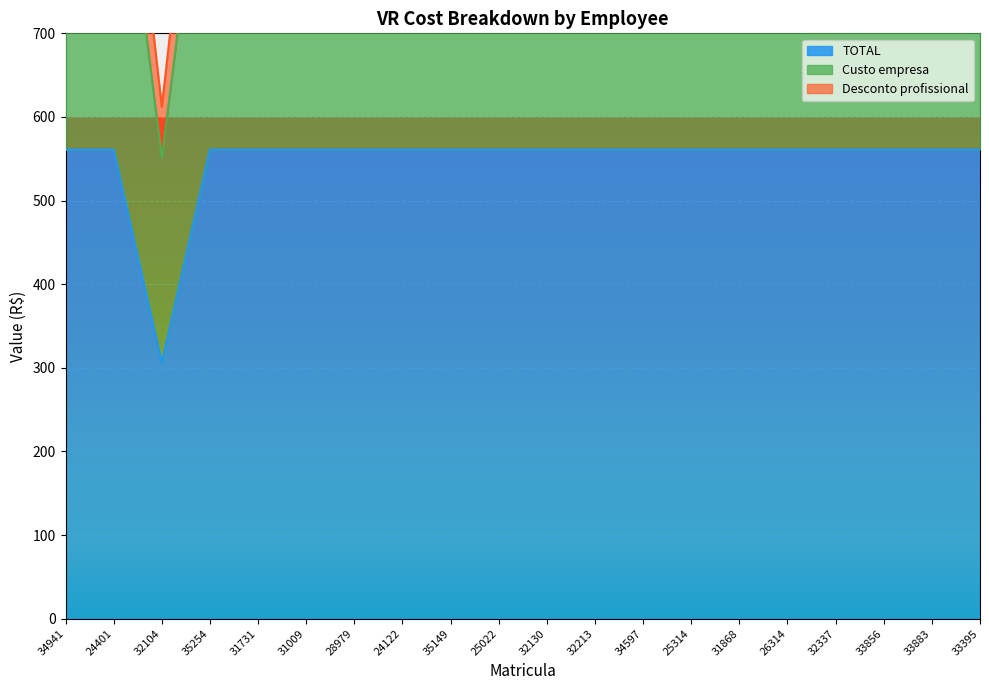

What is the label of the 4th point from the right?

32337